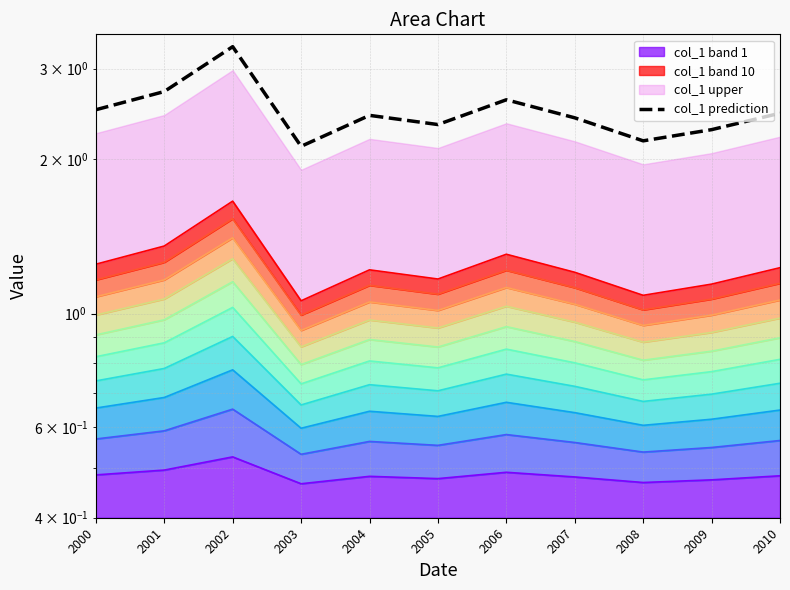

Rank the categories by value from lowest to highest.

2003, 2008, 2009, 2005, 2007, 2004, 2010, 2000, 2006, 2001, 2002